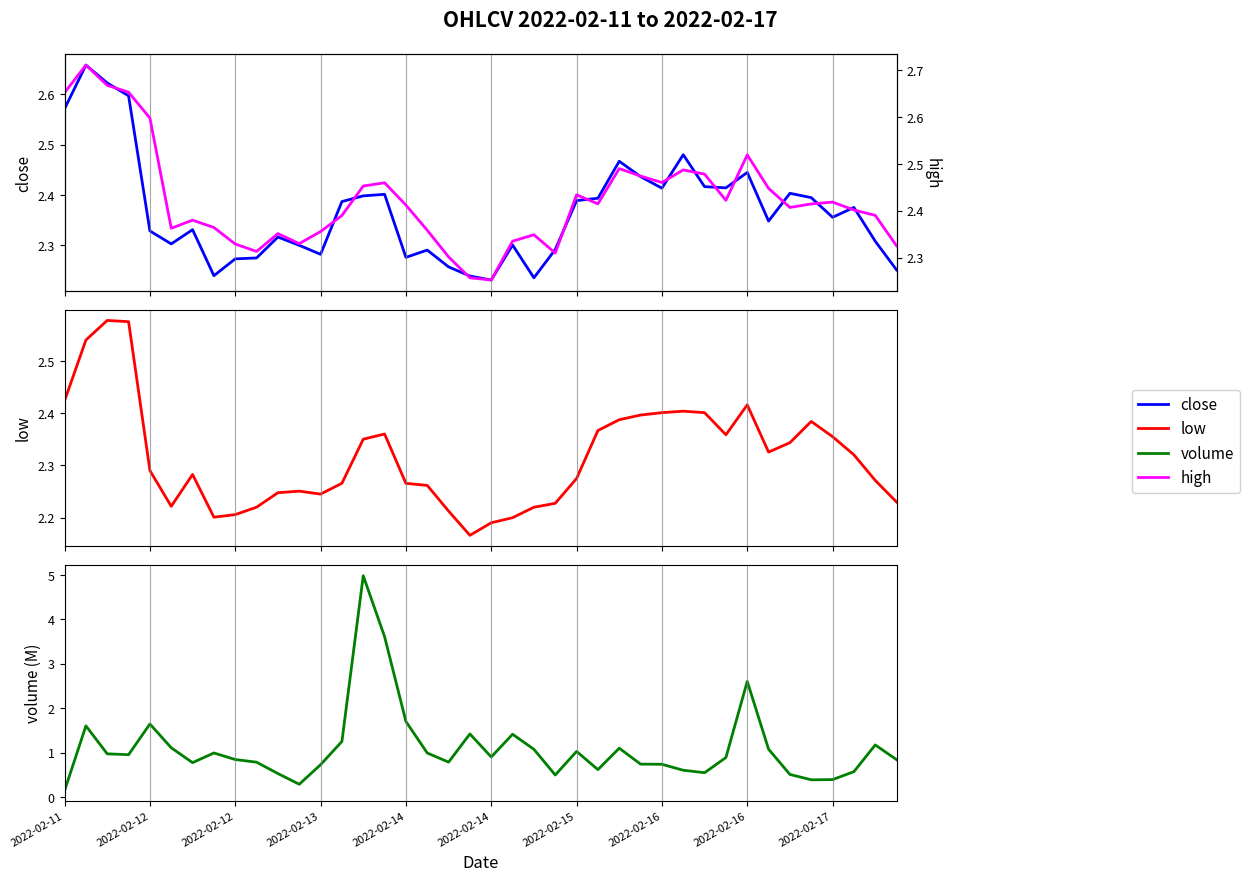

Which category has the lowest value in the high series?

2022-02-14